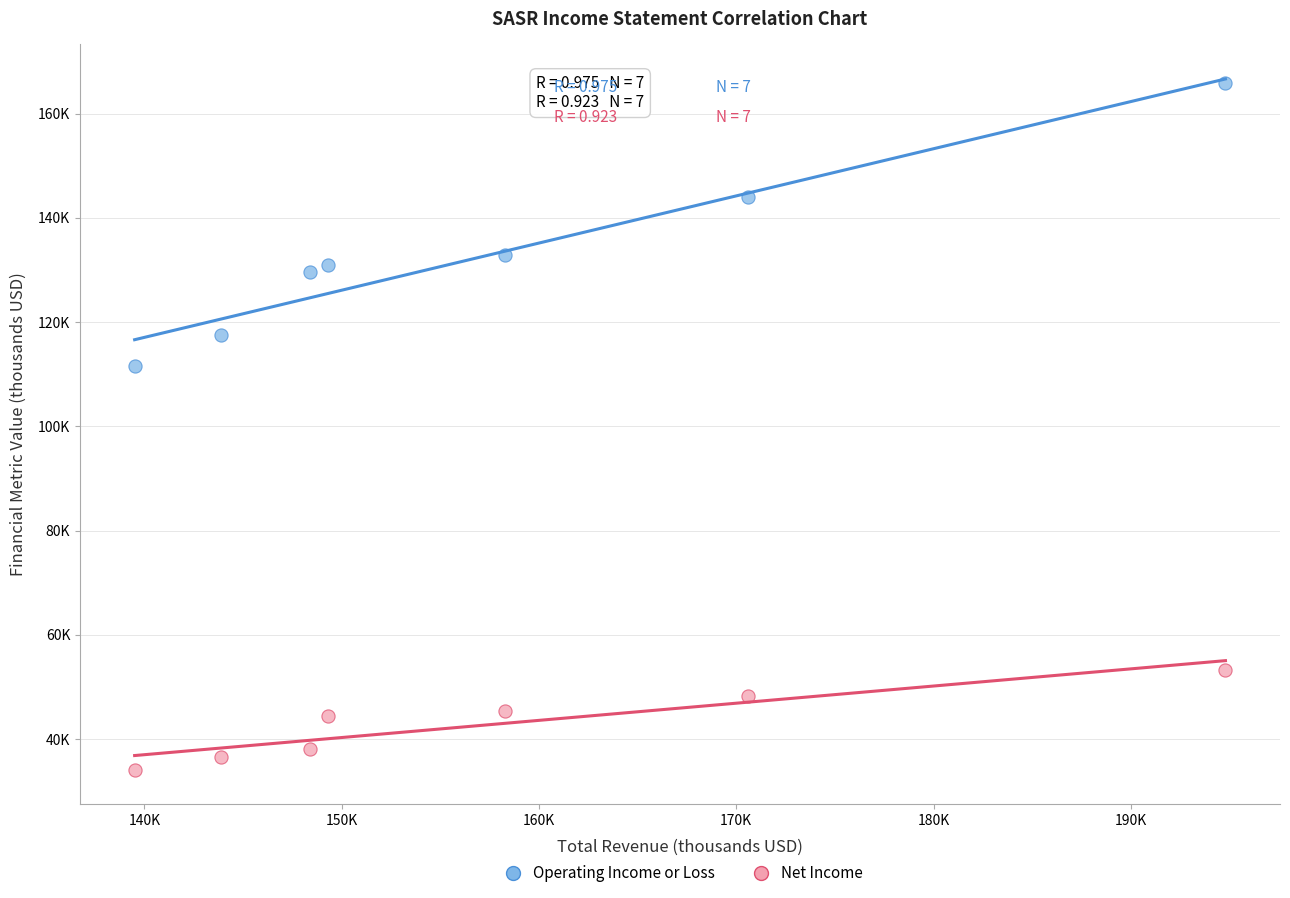

What are all the series names shown in the legend?

Operating Income or Loss, Net Income